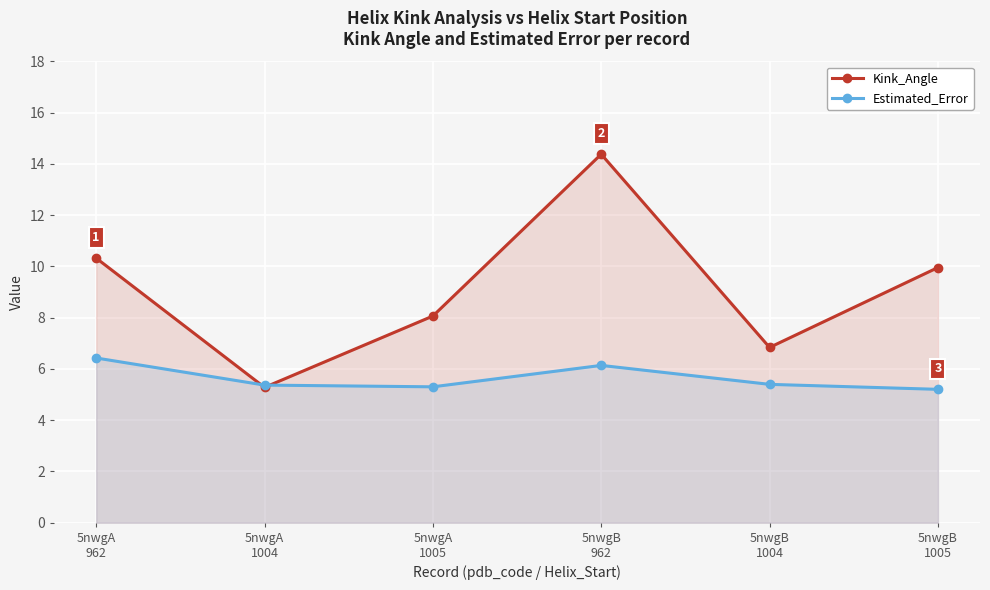

What are all the series names shown in the legend?

Kink_Angle, Estimated_Error